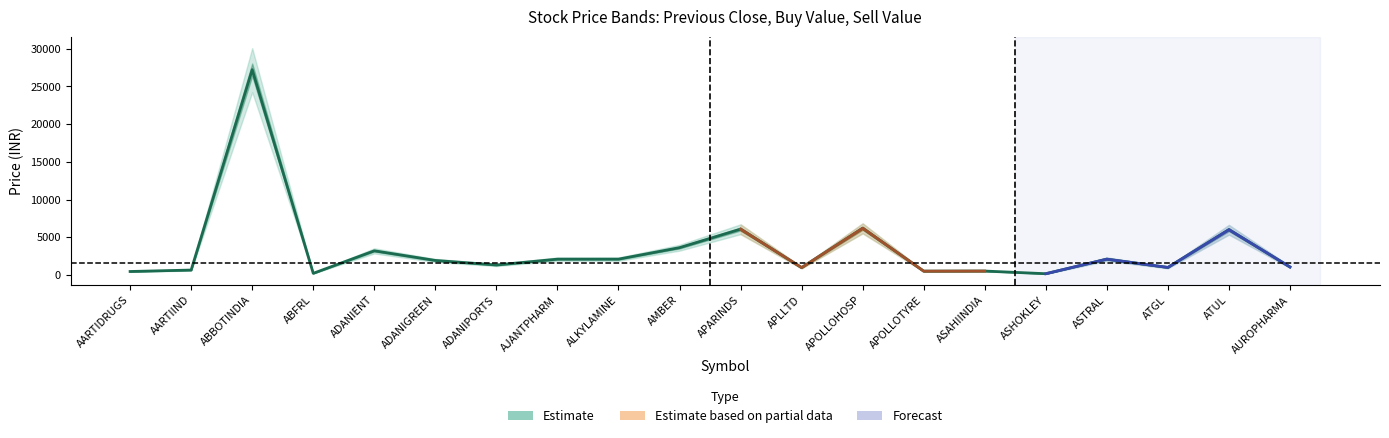

What is the total value across all series at 6?

3974.2